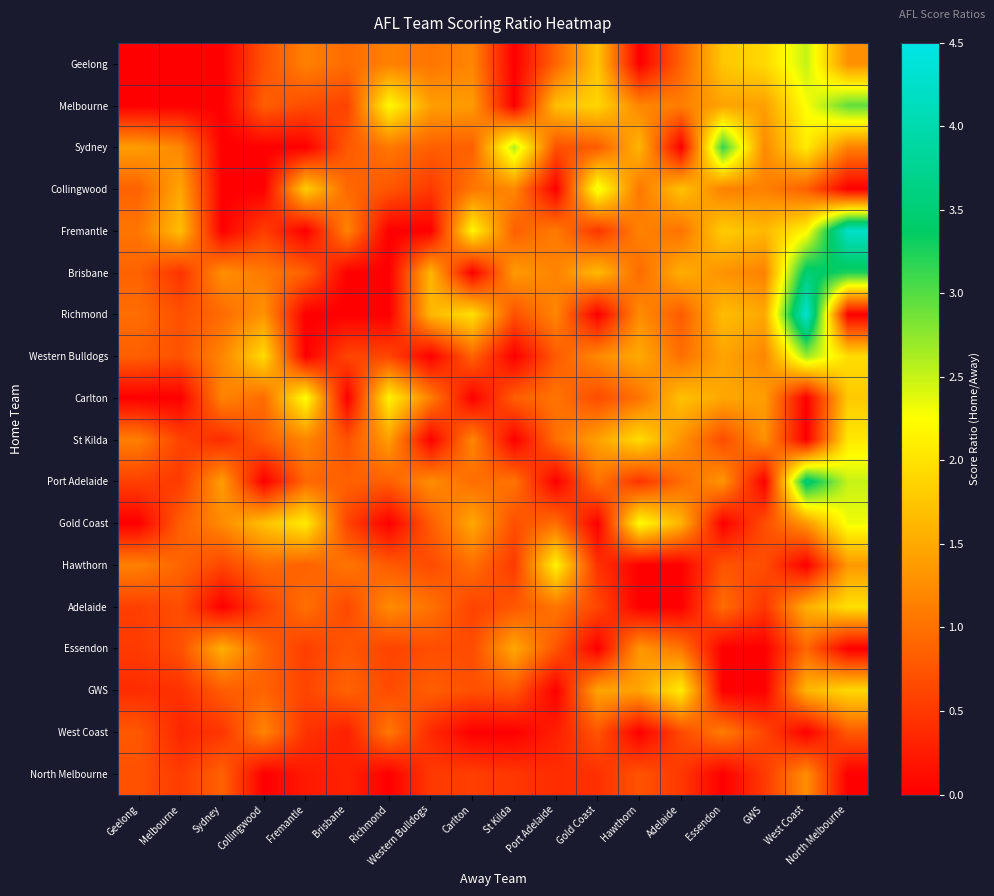

Reading right to left, extract all data points from this chart.

Geelong: North Melbourne=1.3	West Coast=2.5	GWS=1.9	Essendon=1.8	Adelaide=0.9	Hawthorn=0.0	Gold Coast=1.7	Port Adelaide=0.9	St Kilda=0.0	Carlton=1.2	Western Bulldogs=1.0	Richmond=1.1	Brisbane=1.0	Fremantle=1.1	Collingwood=0.7	Sydney=0.0	Melbourne=0.0	Geelong=0.0
Melbourne: North Melbourne=2.9	West Coast=2.3	GWS=1.4	Essendon=1.4	Adelaide=1.1	Hawthorn=1.2	Gold Coast=1.9	Port Adelaide=1.7	St Kilda=0.0	Carlton=1.4	Western Bulldogs=1.4	Richmond=2.2	Brisbane=0.6	Fremantle=0.7	Collingwood=0.8	Sydney=0.0	Melbourne=0.0	Geelong=0.0
Sydney: North Melbourne=1.1	West Coast=2.1	GWS=1.2	Essendon=3.1	Adelaide=0.0	Hawthorn=1.6	Gold Coast=0.8	Port Adelaide=0.7	St Kilda=2.6	Carlton=0.9	Western Bulldogs=0.8	Richmond=1.1	Brisbane=0.8	Fremantle=0.0	Collingwood=0.0	Sydney=0.0	Melbourne=1.2	Geelong=1.4
Collingwood: North Melbourne=0.0	West Coast=0.9	GWS=1.1	Essendon=1.1	Adelaide=1.7	Hawthorn=1.1	Gold Coast=2.4	Port Adelaide=0.0	St Kilda=1.2	Carlton=1.1	Western Bulldogs=0.5	Richmond=0.8	Brisbane=0.9	Fremantle=1.8	Collingwood=0.0	Sydney=0.0	Melbourne=1.5	Geelong=0.9
Fremantle: North Melbourne=4.2	West Coast=2.2	GWS=1.6	Essendon=1.8	Adelaide=1.0	Hawthorn=1.2	Gold Coast=0.5	Port Adelaide=1.1	St Kilda=0.8	Carlton=2.2	Western Bulldogs=0.0	Richmond=0.0	Brisbane=1.2	Fremantle=0.0	Collingwood=0.6	Sydney=0.0	Melbourne=1.7	Geelong=1.0
Brisbane: North Melbourne=3.2	West Coast=3.5	GWS=1.1	Essendon=1.3	Adelaide=1.5	Hawthorn=1.0	Gold Coast=1.6	Port Adelaide=1.2	St Kilda=1.4	Carlton=0.0	Western Bulldogs=1.6	Richmond=0.0	Brisbane=0.0	Fremantle=0.9	Collingwood=1.1	Sydney=1.3	Melbourne=0.5	Geelong=0.9
Richmond: North Melbourne=0.0	West Coast=4.3	GWS=1.5	Essendon=1.7	Adelaide=0.8	Hawthorn=1.2	Gold Coast=0.0	Port Adelaide=1.2	St Kilda=0.7	Carlton=2.0	Western Bulldogs=1.6	Richmond=0.0	Brisbane=0.0	Fremantle=0.0	Collingwood=1.3	Sydney=0.9	Melbourne=0.7	Geelong=1.0
Western Bulldogs: North Melbourne=2.0	West Coast=2.7	GWS=1.2	Essendon=1.5	Adelaide=1.0	Hawthorn=1.5	Gold Coast=1.2	Port Adelaide=0.8	St Kilda=0.0	Carlton=0.9	Western Bulldogs=0.0	Richmond=0.6	Brisbane=0.6	Fremantle=0.0	Collingwood=1.9	Sydney=1.2	Melbourne=0.7	Geelong=0.8
Carlton: North Melbourne=1.8	West Coast=0.0	GWS=1.4	Essendon=1.5	Adelaide=1.7	Hawthorn=1.0	Gold Coast=0.7	Port Adelaide=1.0	St Kilda=0.8	Carlton=0.0	Western Bulldogs=1.1	Richmond=2.1	Brisbane=0.0	Fremantle=2.3	Collingwood=0.9	Sydney=1.2	Melbourne=0.0	Geelong=0.0
St Kilda: North Melbourne=2.1	West Coast=0.0	GWS=1.3	Essendon=0.7	Adelaide=1.3	Hawthorn=1.9	Gold Coast=1.4	Port Adelaide=1.0	St Kilda=0.0	Carlton=1.2	Western Bulldogs=0.0	Richmond=1.4	Brisbane=0.7	Fremantle=1.2	Collingwood=0.8	Sydney=0.4	Melbourne=0.6	Geelong=1.1
Port Adelaide: North Melbourne=2.5	West Coast=3.5	GWS=0.0	Essendon=1.3	Adelaide=1.0	Hawthorn=0.5	Gold Coast=1.0	Port Adelaide=0.0	St Kilda=1.0	Carlton=1.0	Western Bulldogs=1.2	Richmond=0.8	Brisbane=0.9	Fremantle=0.9	Collingwood=0.0	Sydney=1.4	Melbourne=0.5	Geelong=0.6
Gold Coast: North Melbourne=2.3	West Coast=1.3	GWS=0.7	Essendon=0.0	Adelaide=1.6	Hawthorn=2.2	Gold Coast=0.0	Port Adelaide=1.0	St Kilda=0.7	Carlton=1.5	Western Bulldogs=0.8	Richmond=0.0	Brisbane=0.6	Fremantle=2.1	Collingwood=1.7	Sydney=1.2	Melbourne=0.8	Geelong=0.0
Hawthorn: North Melbourne=1.3	West Coast=0.0	GWS=0.7	Essendon=0.8	Adelaide=0.0	Hawthorn=0.0	Gold Coast=0.4	Port Adelaide=2.1	St Kilda=0.5	Carlton=1.0	Western Bulldogs=0.7	Richmond=0.8	Brisbane=1.0	Fremantle=0.9	Collingwood=0.9	Sydney=0.6	Melbourne=0.9	Geelong=1.1
Adelaide: North Melbourne=2.0	West Coast=1.5	GWS=0.5	Essendon=1.0	Adelaide=0.0	Hawthorn=0.0	Gold Coast=0.6	Port Adelaide=1.0	St Kilda=0.8	Carlton=0.6	Western Bulldogs=1.0	Richmond=1.2	Brisbane=0.6	Fremantle=1.0	Collingwood=0.6	Sydney=0.0	Melbourne=0.7	Geelong=0.6
Essendon: North Melbourne=0.0	West Coast=0.9	GWS=0.0	Essendon=0.0	Adelaide=1.0	Hawthorn=1.3	Gold Coast=0.0	Port Adelaide=0.8	St Kilda=1.5	Carlton=0.7	Western Bulldogs=0.7	Richmond=0.6	Brisbane=0.8	Fremantle=0.6	Collingwood=0.9	Sydney=1.6	Melbourne=0.7	Geelong=0.5
GWS: North Melbourne=1.9	West Coast=1.6	GWS=0.0	Essendon=0.0	Adelaide=2.1	Hawthorn=1.4	Gold Coast=1.5	Port Adelaide=0.0	St Kilda=0.8	Carlton=0.7	Western Bulldogs=0.8	Richmond=0.7	Brisbane=0.9	Fremantle=0.6	Collingwood=0.9	Sydney=0.8	Melbourne=0.4	Geelong=0.4
West Coast: North Melbourne=0.8	West Coast=0.0	GWS=0.6	Essendon=1.1	Adelaide=0.6	Hawthorn=0.0	Gold Coast=0.7	Port Adelaide=0.3	St Kilda=0.0	Carlton=0.0	Western Bulldogs=0.4	Richmond=1.1	Brisbane=0.3	Fremantle=0.5	Collingwood=1.2	Sydney=0.5	Melbourne=0.3	Geelong=0.8
North Melbourne: North Melbourne=0.0	West Coast=1.3	GWS=0.5	Essendon=0.0	Adelaide=0.5	Hawthorn=0.7	Gold Coast=0.4	Port Adelaide=0.4	St Kilda=0.5	Carlton=0.6	Western Bulldogs=0.5	Richmond=0.0	Brisbane=0.3	Fremantle=0.2	Collingwood=0.0	Sydney=0.9	Melbourne=0.5	Geelong=0.7